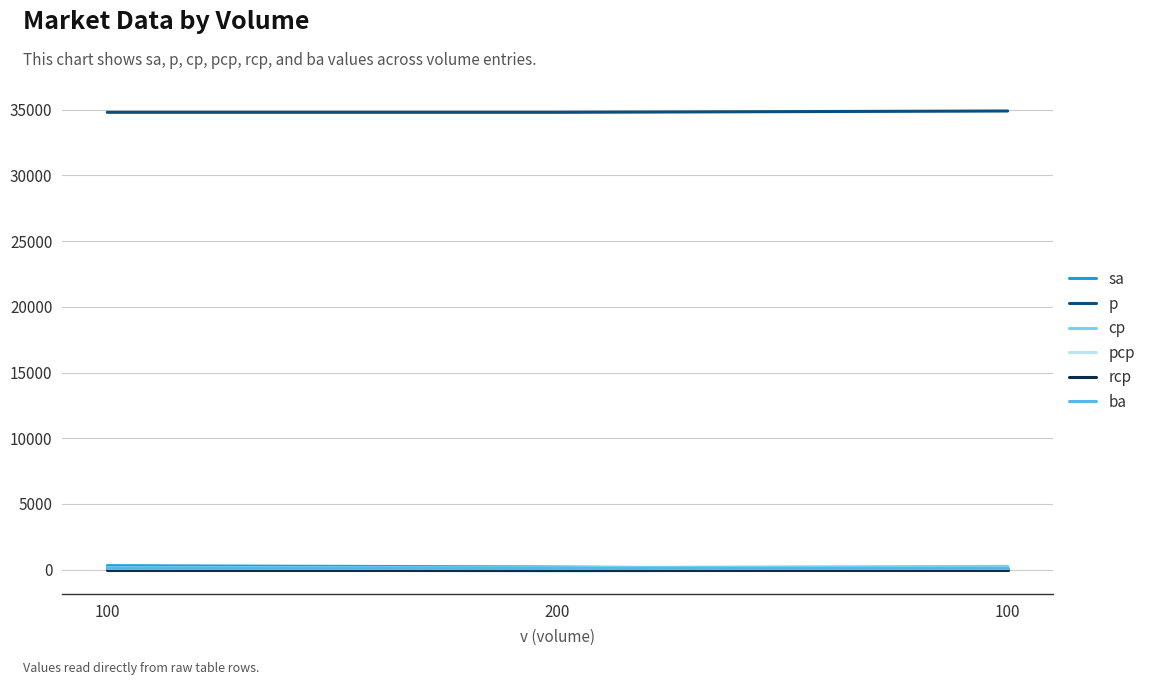

What is the difference between the pcp values at 100 and 200?

100